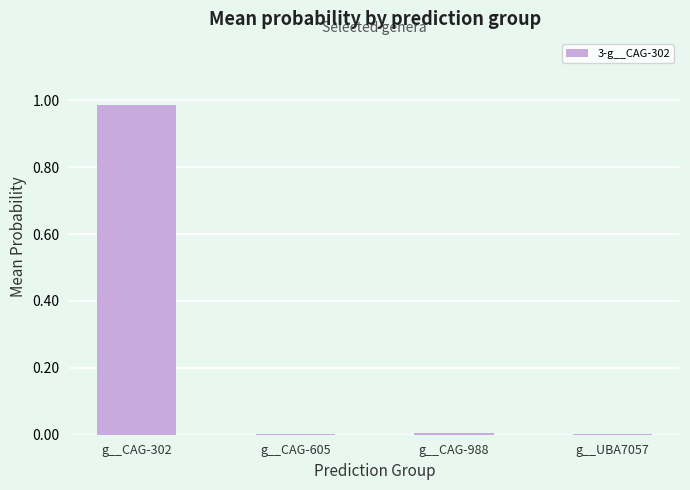

Which label corresponds to the largest value in the chart?

g__CAG-302